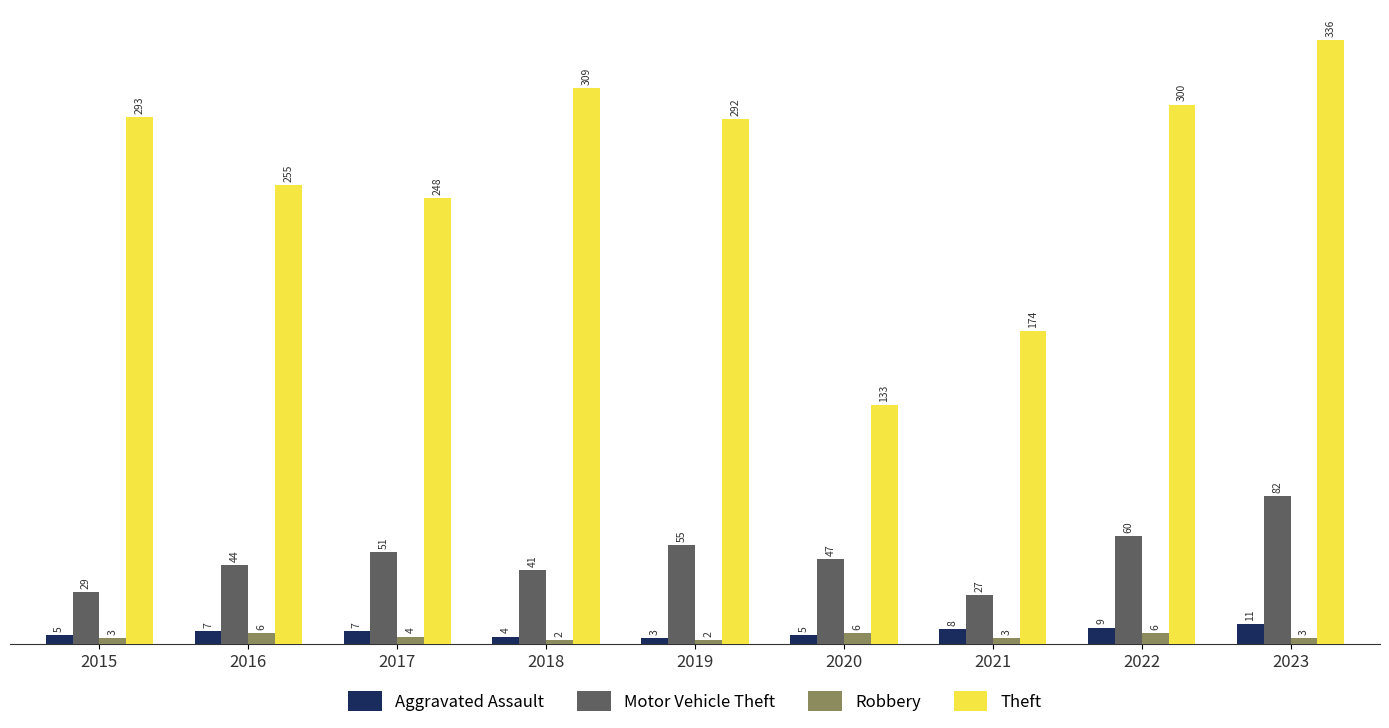

List the series in order of their peak value, highest first.

Theft, Motor Vehicle Theft, Aggravated Assault, Robbery